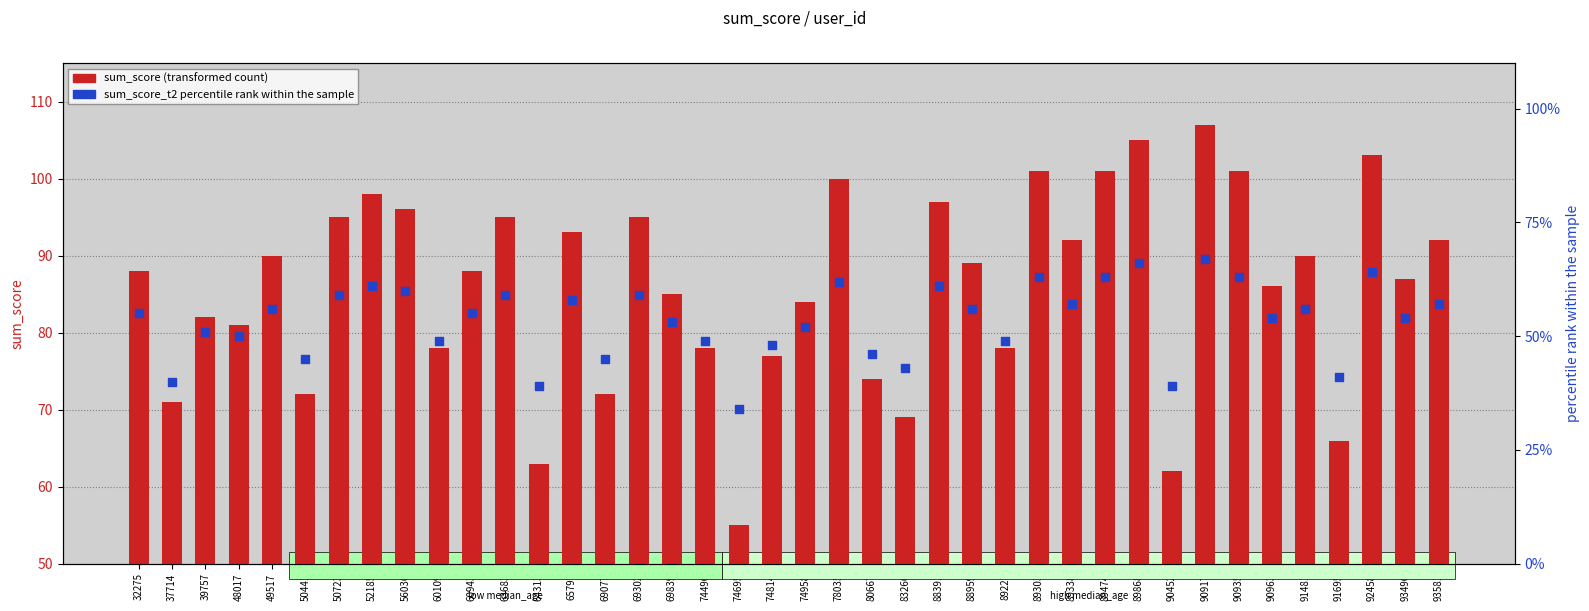

What is the total value across all series at 83266?

112